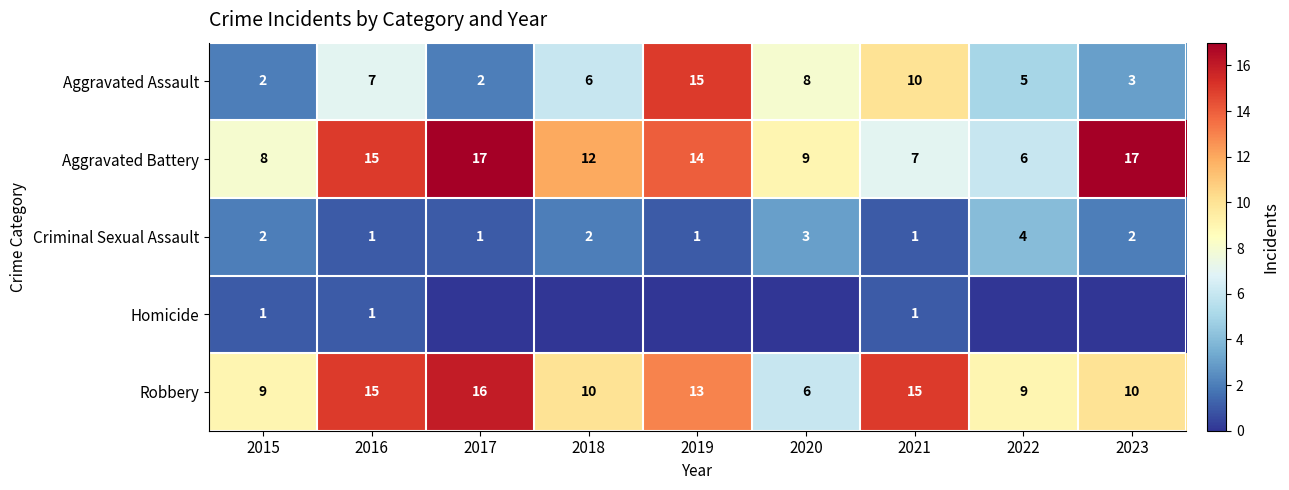

At which label is Aggravated Battery closest to 11?

2018